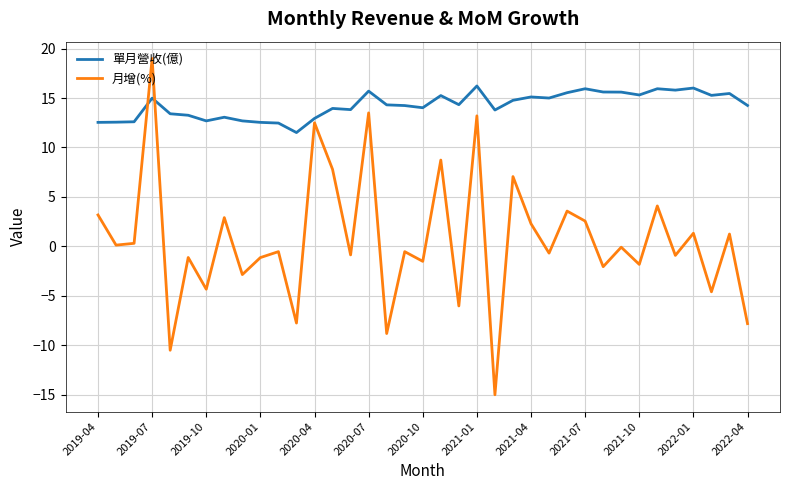

After their last crossing, which series has the higher values: 單月營收(億) or 月增(%)?

單月營收(億)